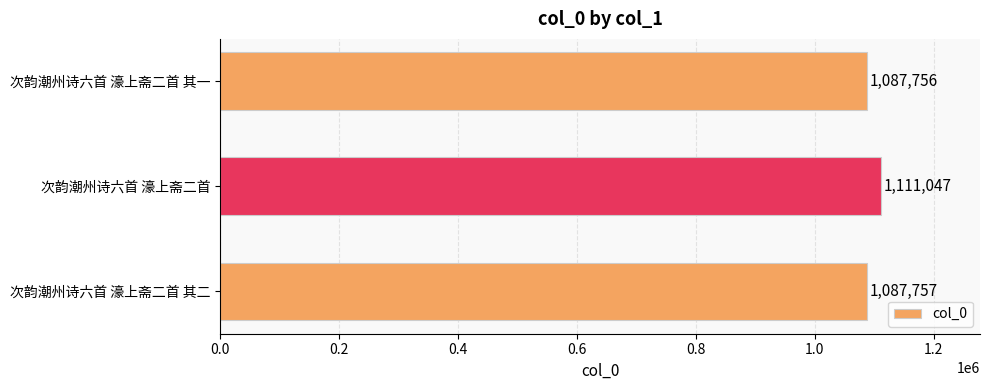

Reading top to bottom, what are all the values shown in this chart?

1087756	1111047	1087757